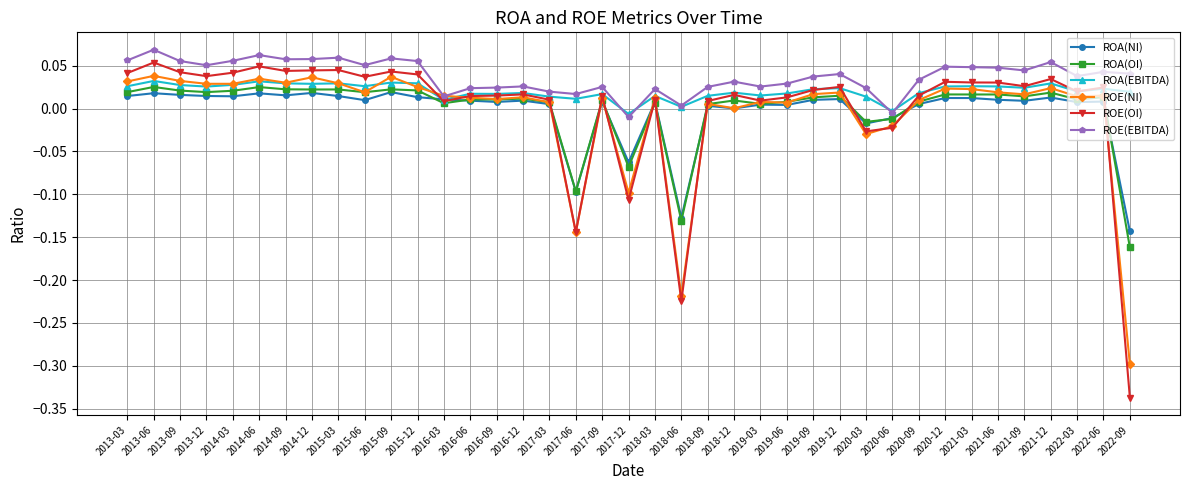

Which category has the lowest value in the ROA(NI) series?

2022-09